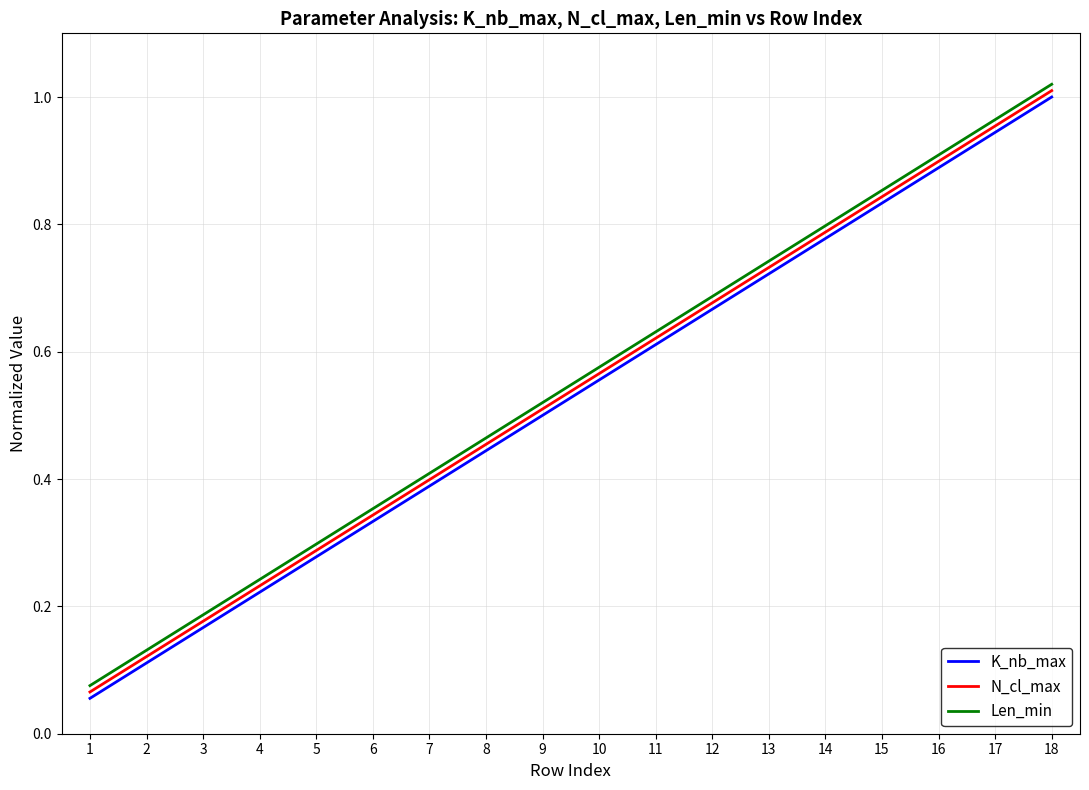

The value of K_nb_max at 11 is 0.4. True or false?

False